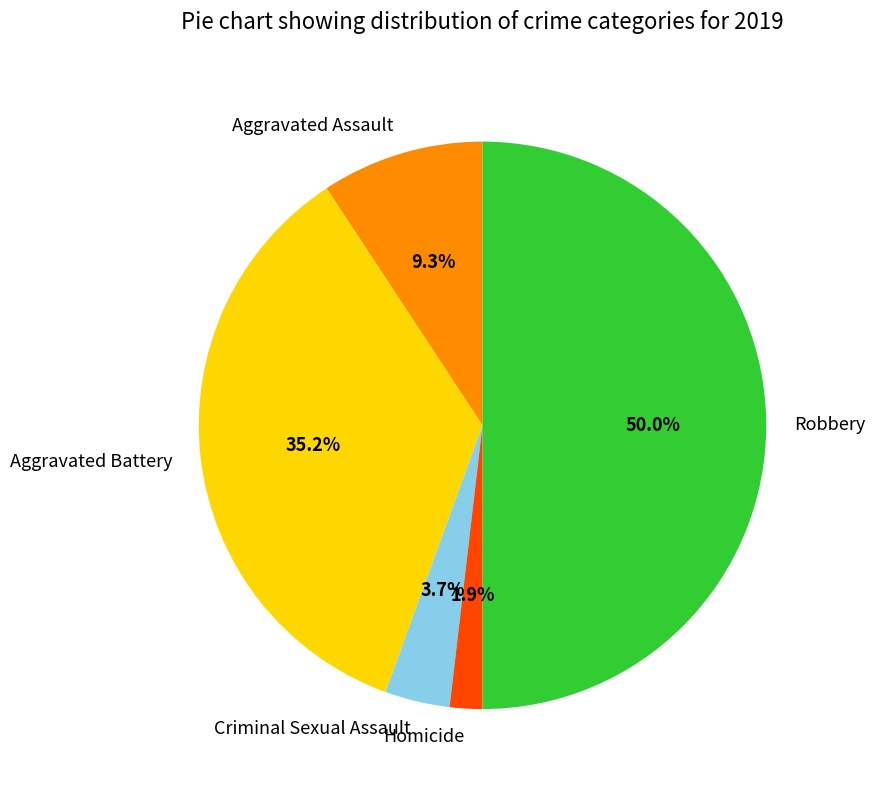

To the nearest percent, what percentage of the pie is Aggravated Assault?

9%